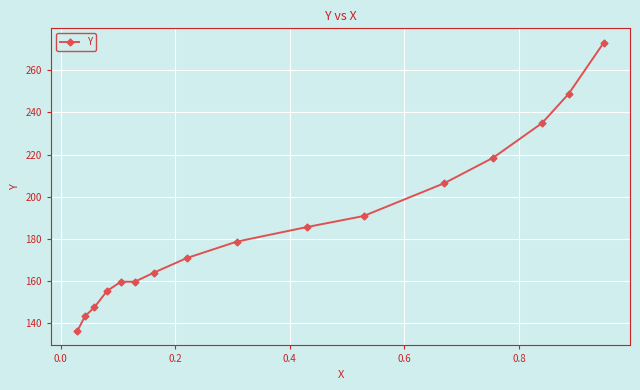

What is the difference between the second highest and minimum values?

112.7